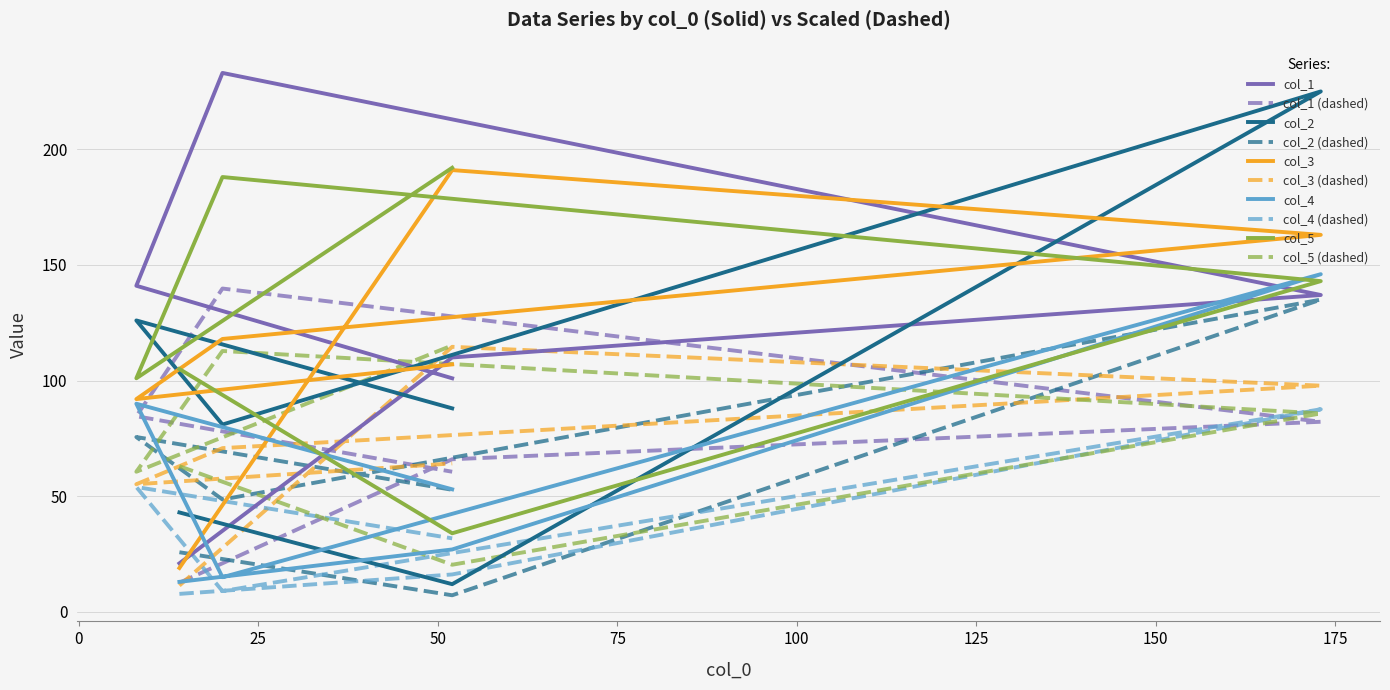

What are all the series names shown in the legend?

col_1, col_2, col_3, col_4, col_5